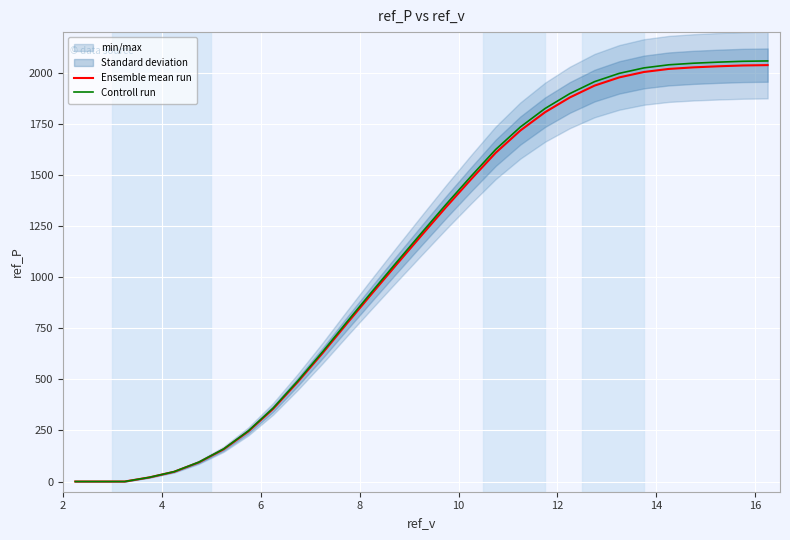

Rank the series by their maximum value, from highest to lowest.

Controll run, Ensemble mean run